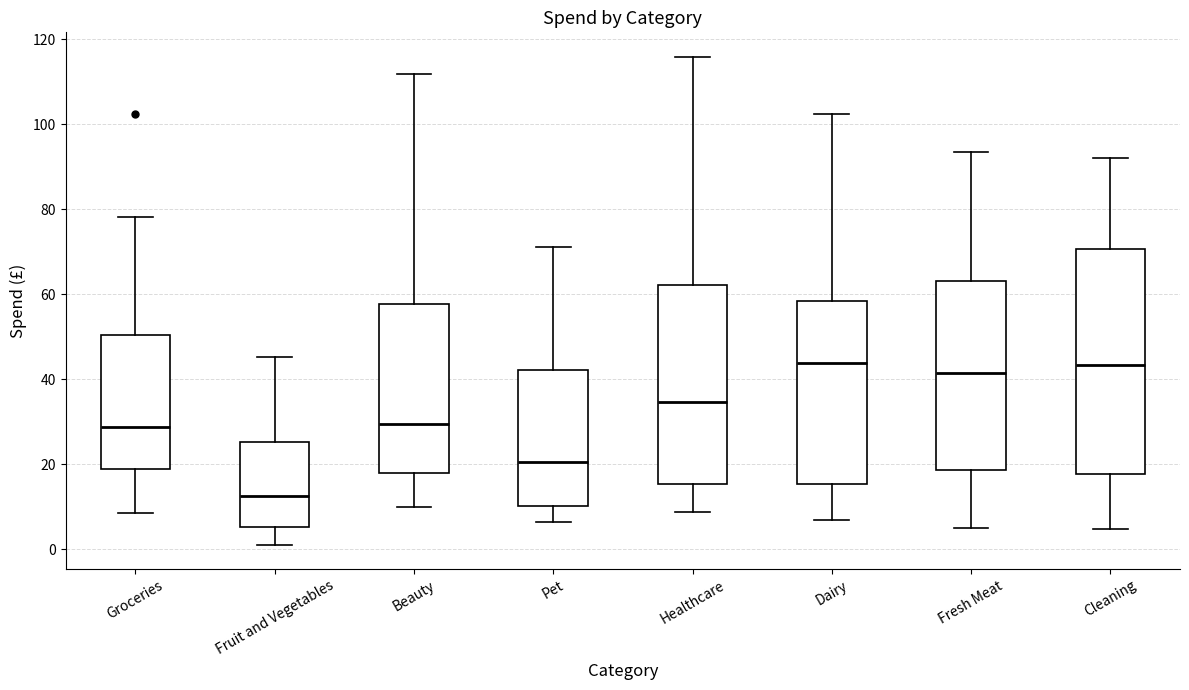

Reading left to right, read every box against the y-axis: the position of its median line, the range the box covers, and the ends of its whiskers. The values are not printed on the chart, so give them approximately, as read against the axis.

Groceries: median 28, box 18 to 50, whiskers 8 to 78
Fruit and Vegetables: median 12, box 6 to 26, whiskers 2 to 46
Beauty: median 30, box 18 to 58, whiskers 10 to 112
Pet: median 20, box 10 to 42, whiskers 6 to 72
Healthcare: median 34, box 16 to 62, whiskers 8 to 116
Dairy: median 44, box 16 to 58, whiskers 6 to 102
Fresh Meat: median 42, box 18 to 64, whiskers 4 to 94
Cleaning: median 44, box 18 to 70, whiskers 4 to 92